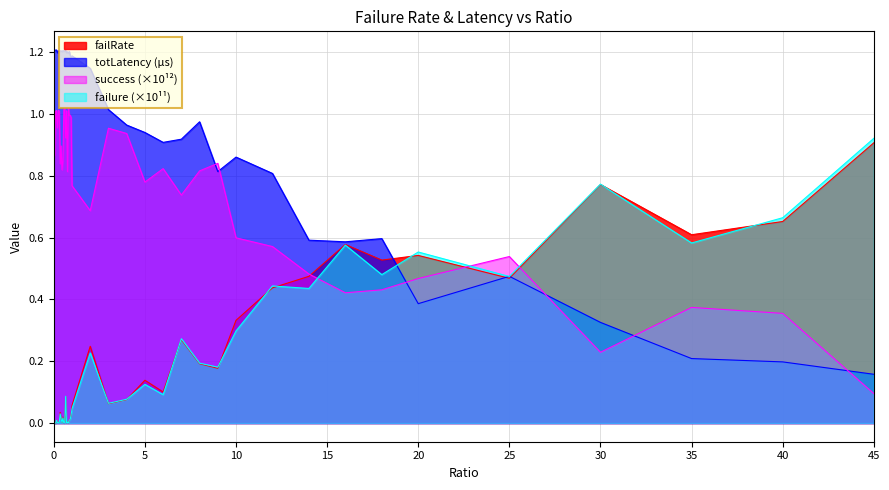

True or false: failRate has more than 2 points higher than both neighbors.

True